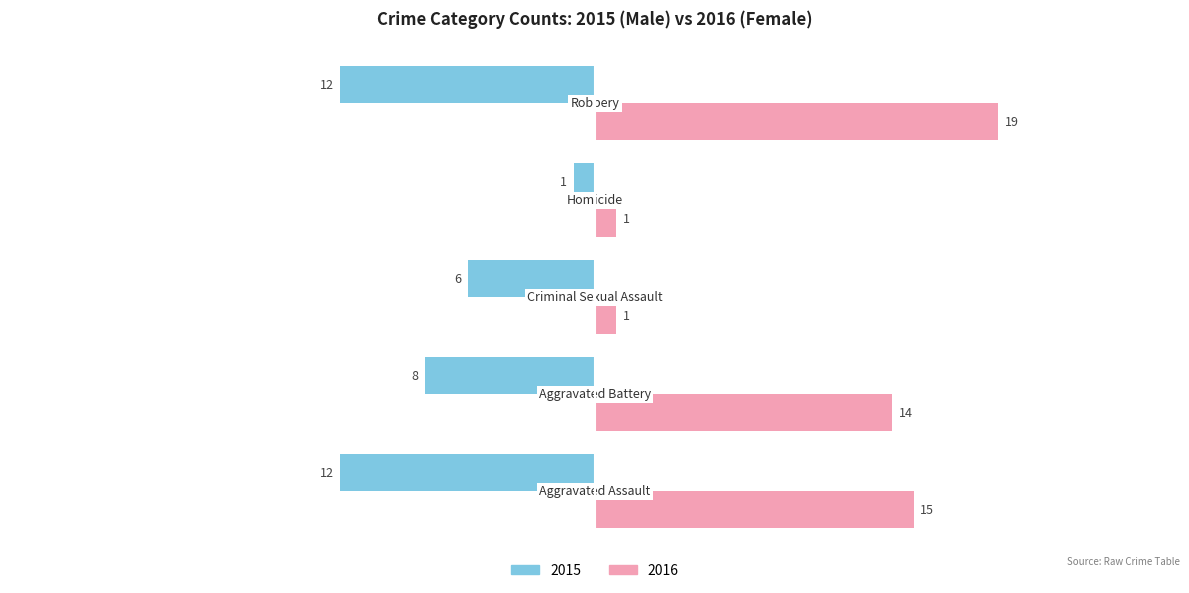

What is the minimum value shown in the chart?

-12